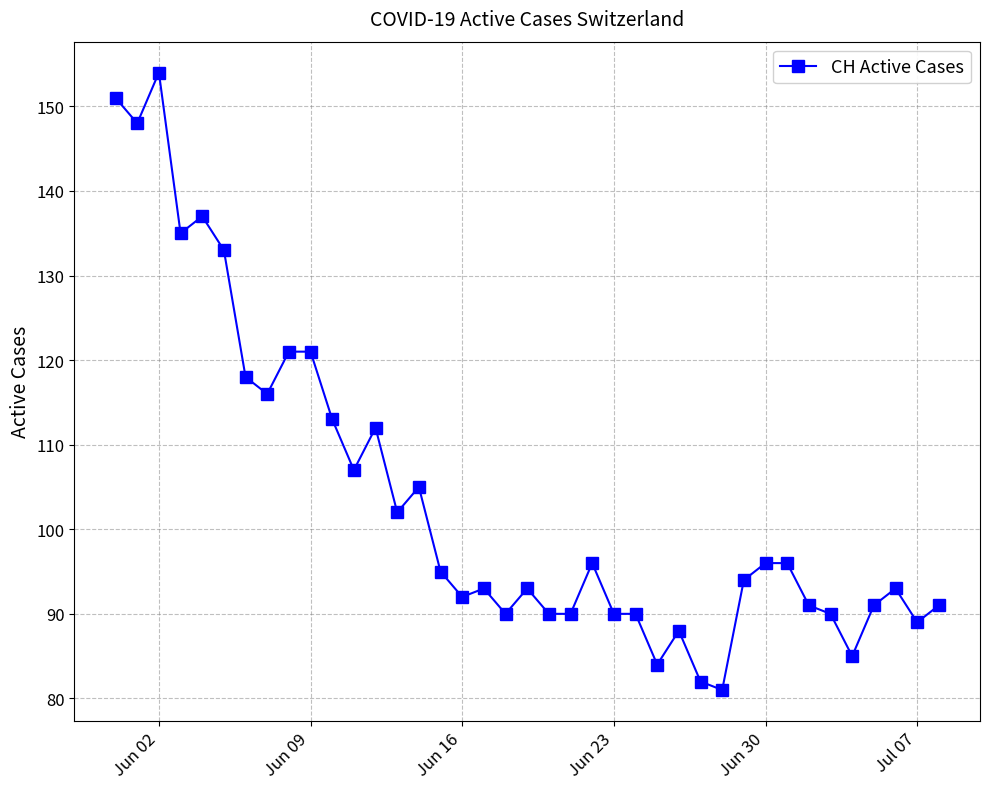

What is the smallest value displayed?

81